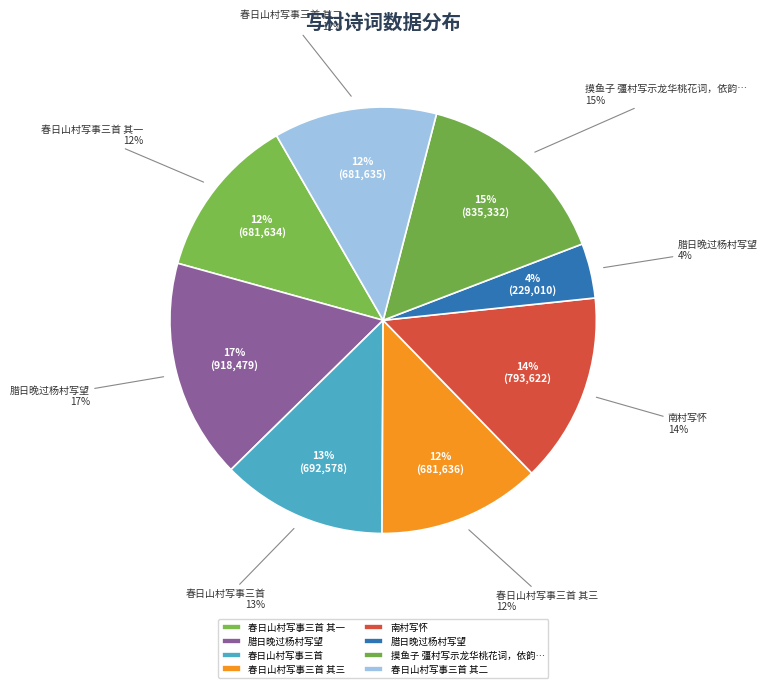

What percentage is the 春日山村写事三首 其三 slice, to the nearest percent?

12%